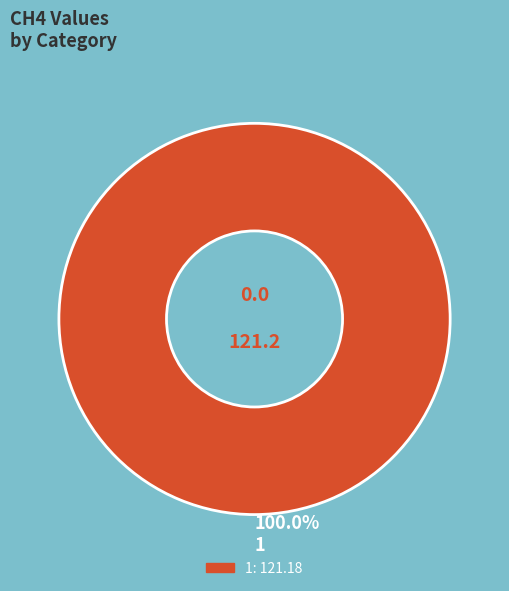

Which category accounts for the majority?

100.0% 1